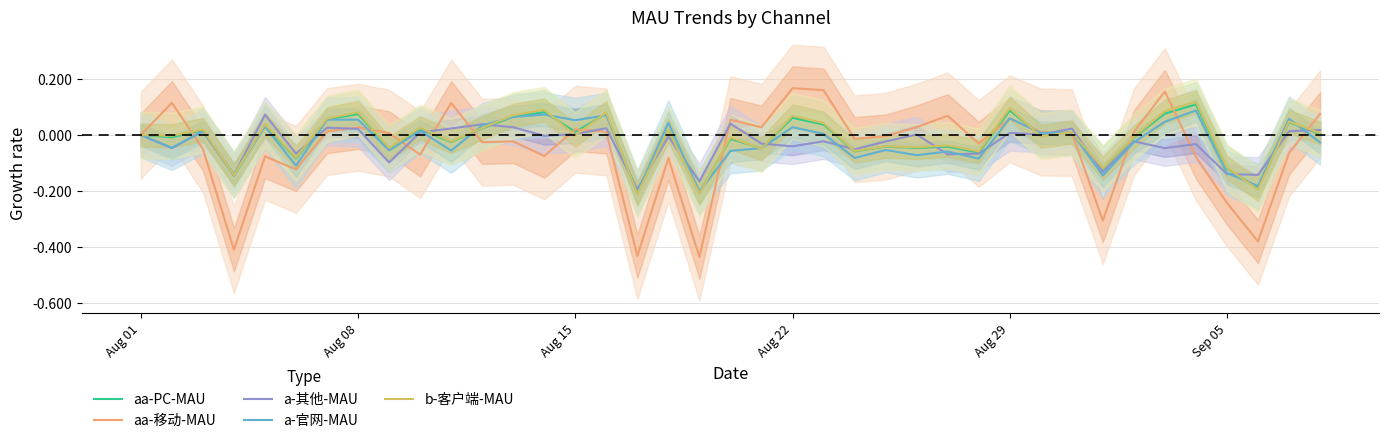

Is it true that a-官网-MAU equals 0.0 at Aug 01?

True